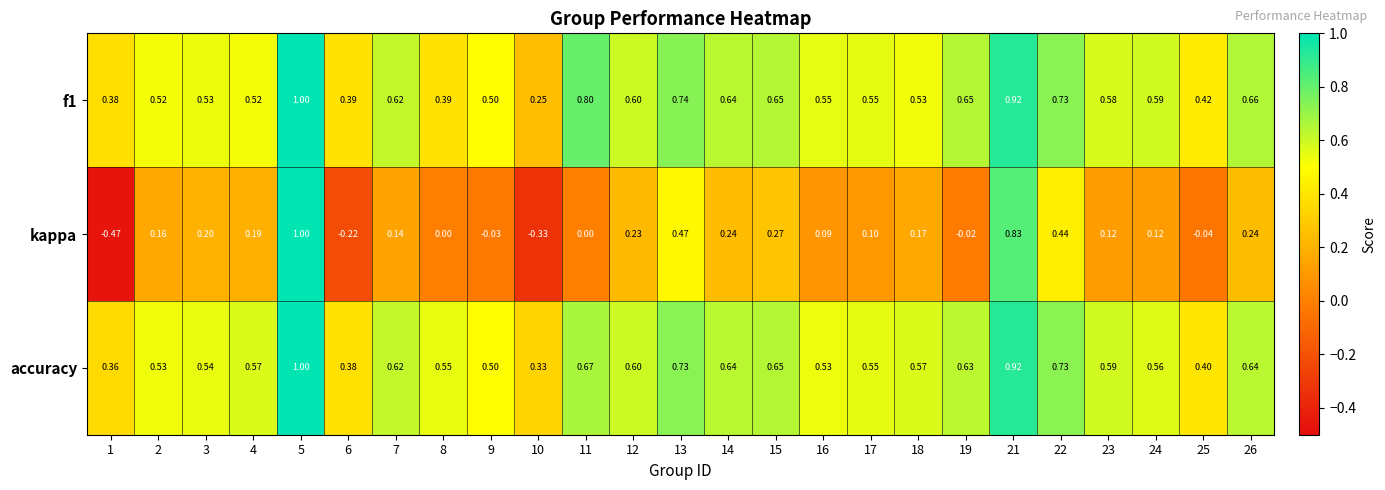

Between 2 and 21, which series saw the biggest shift?

kappa